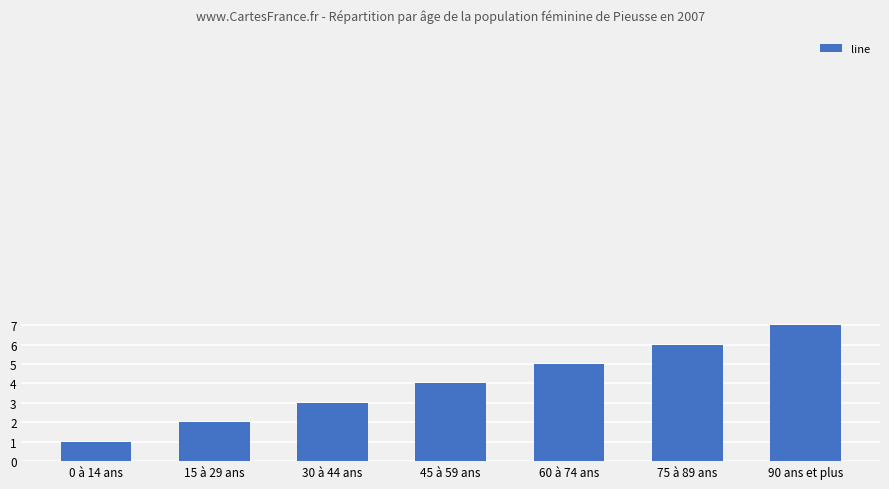

What is the approximate value at 60 à 74 ans?

5